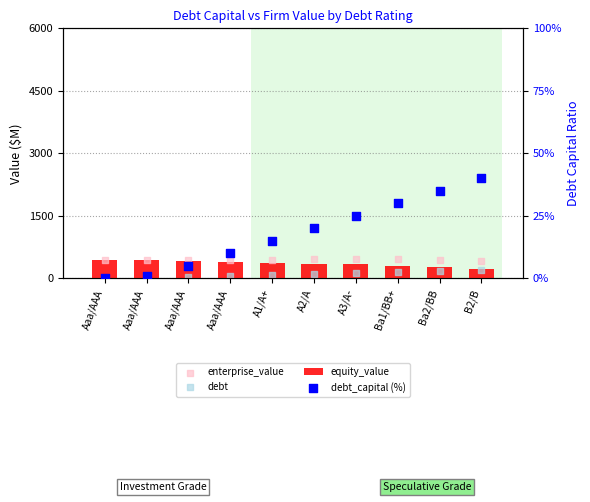

What is the total value across all series at Aaa/AAA?

868.1